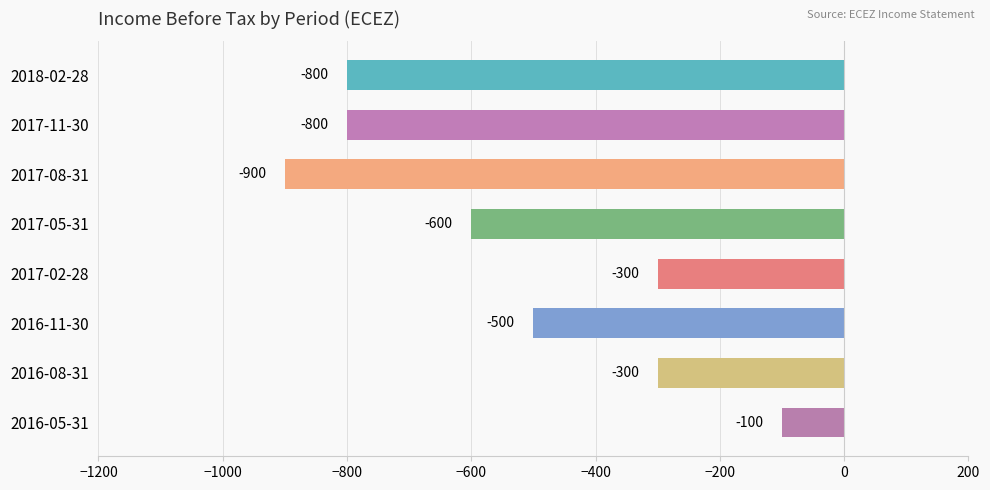

Count the values in the range -800 to -300.

6